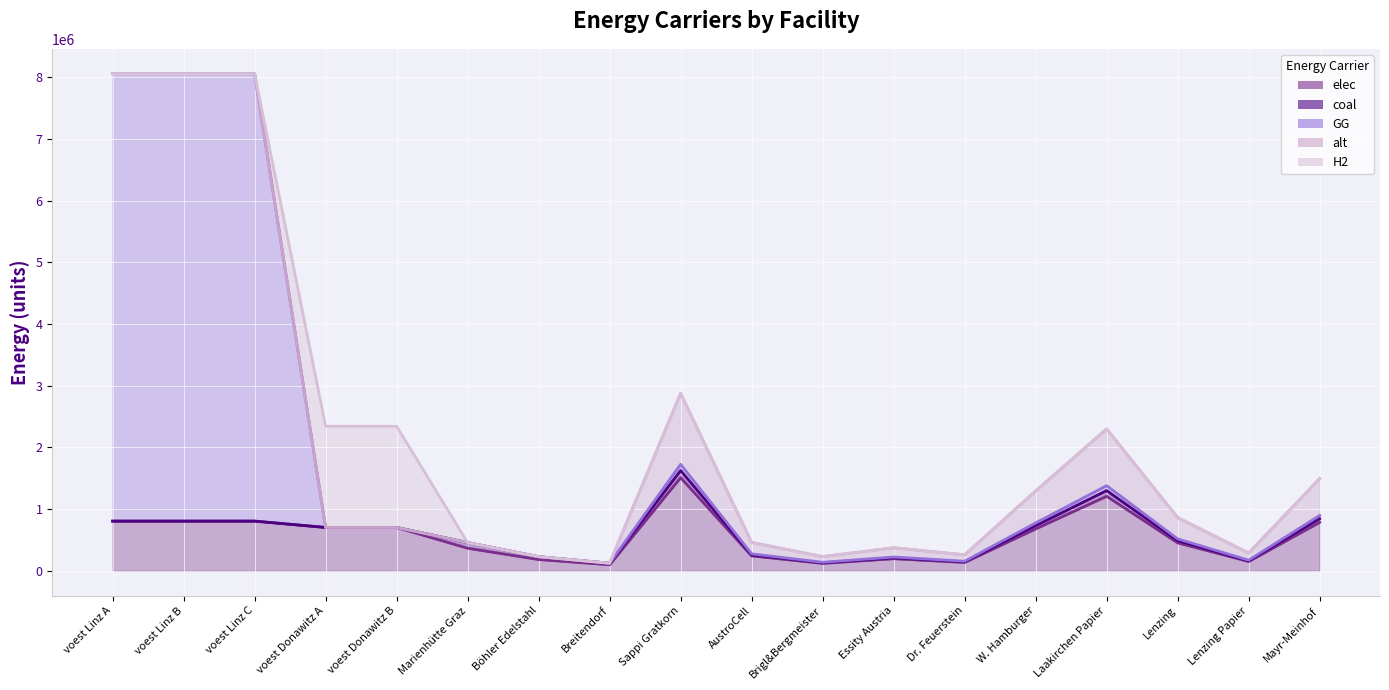

What is the label of the 2nd point from the left?

voest Linz B